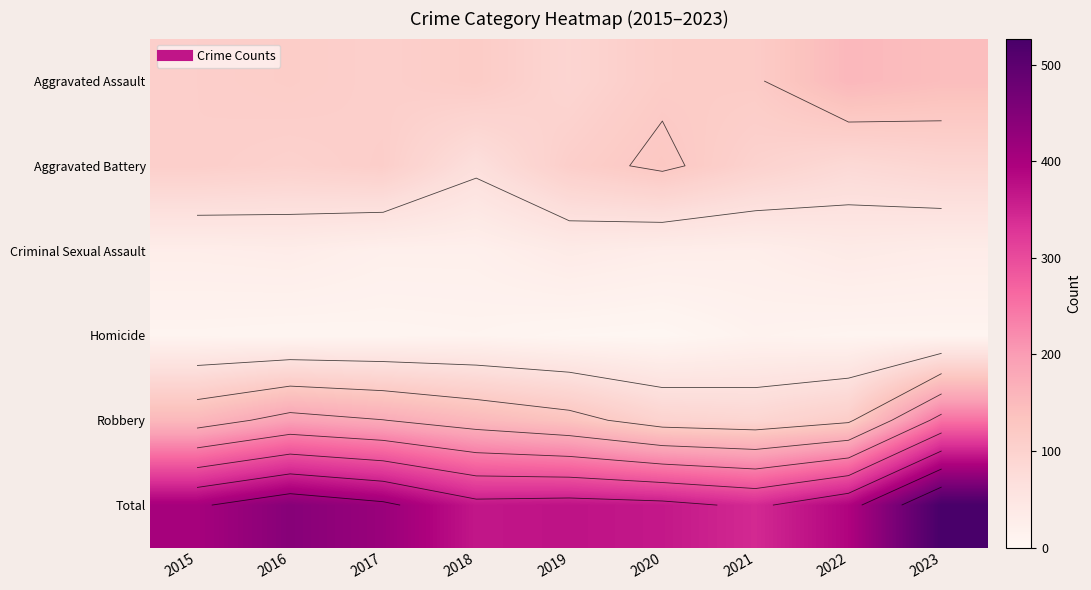

What is the difference between the Aggravated Battery values at 2018 and 2022?

14